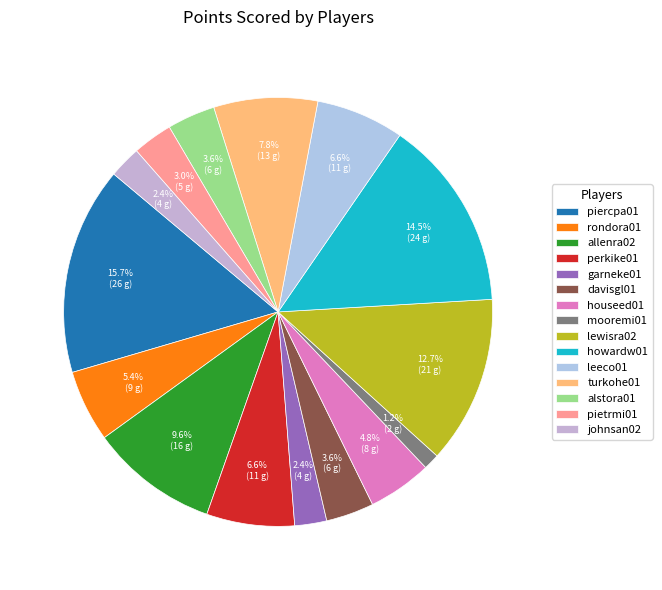

Does any single category account for the majority?

No